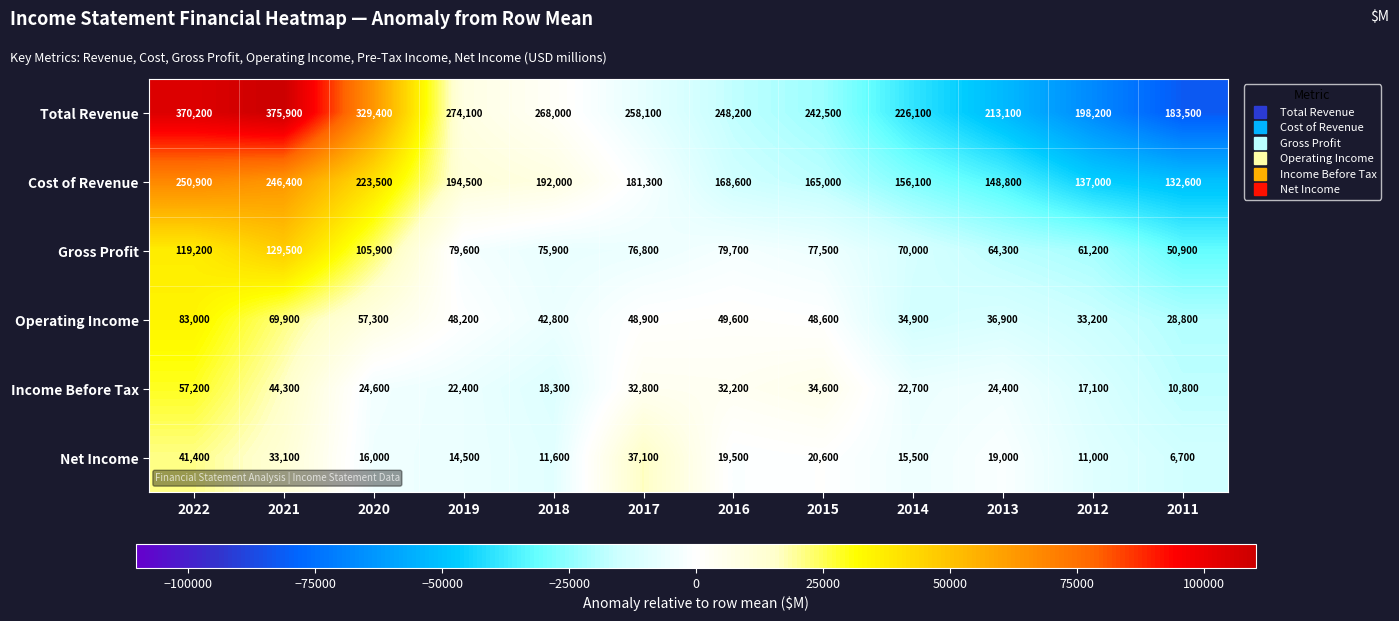

What is the greatest value displayed?

375900